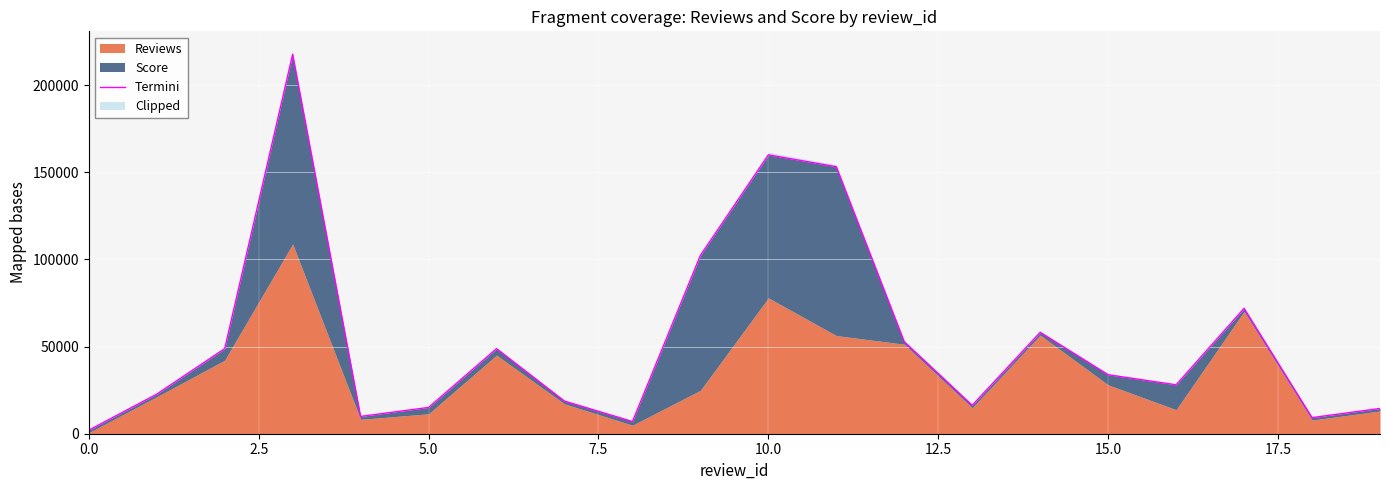

What is the value of the 7th point from the left?

48800.6